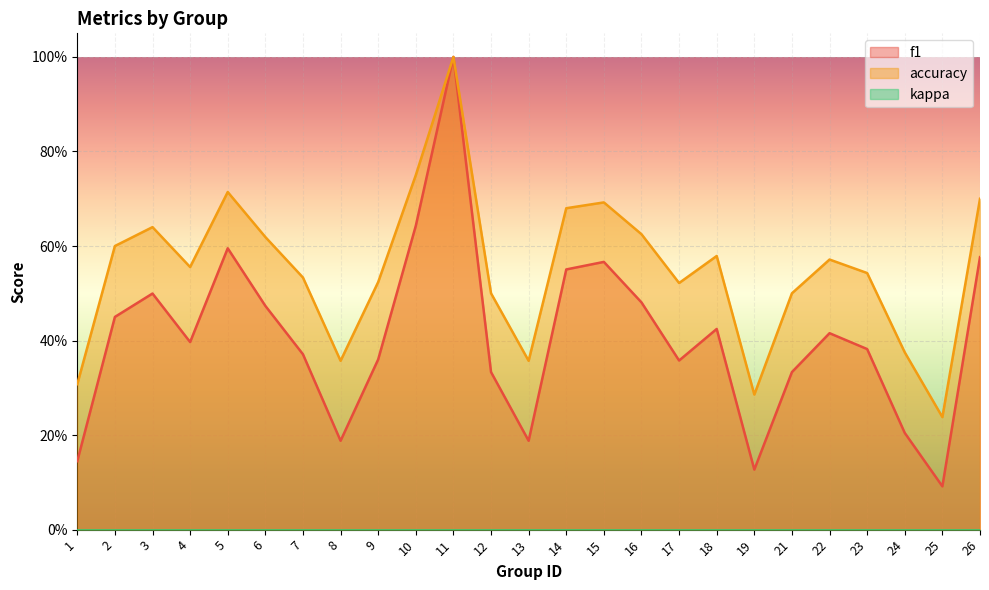

What is the minimum value shown in the chart?

0.1